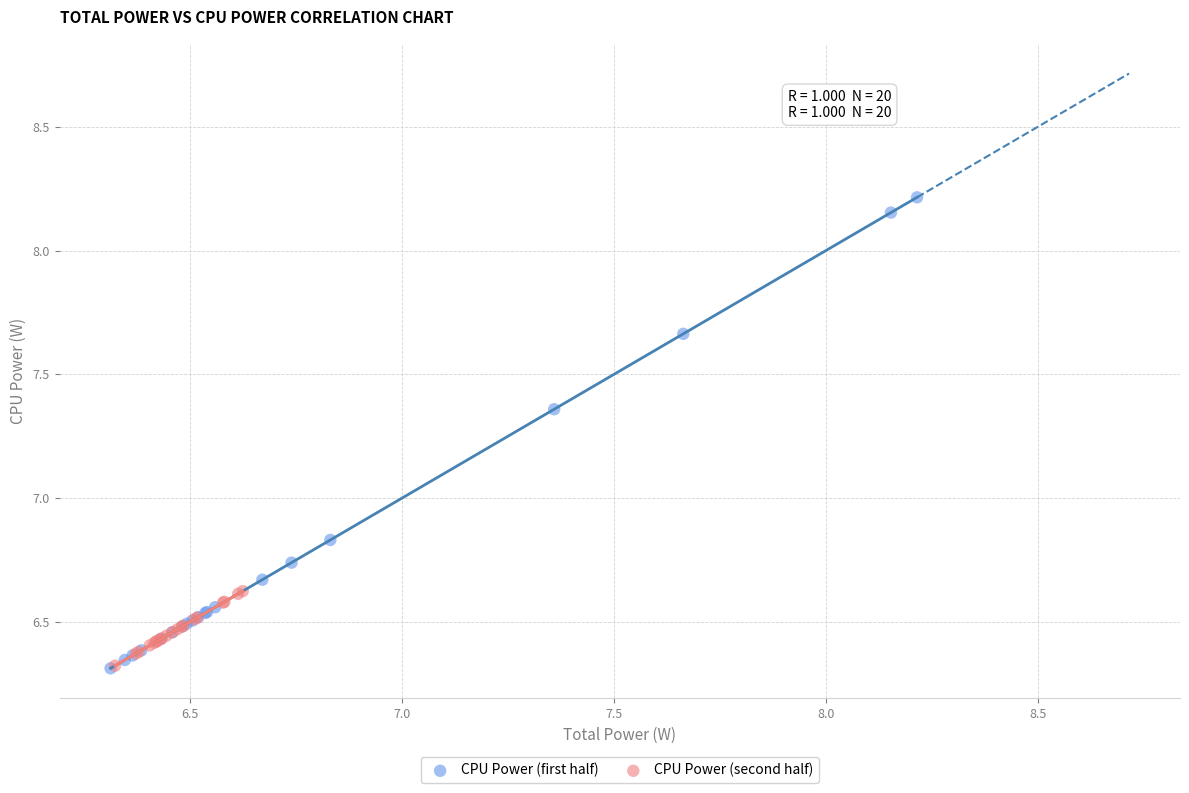

Which series has the widest spread of Y values?

CPU Power (first half)